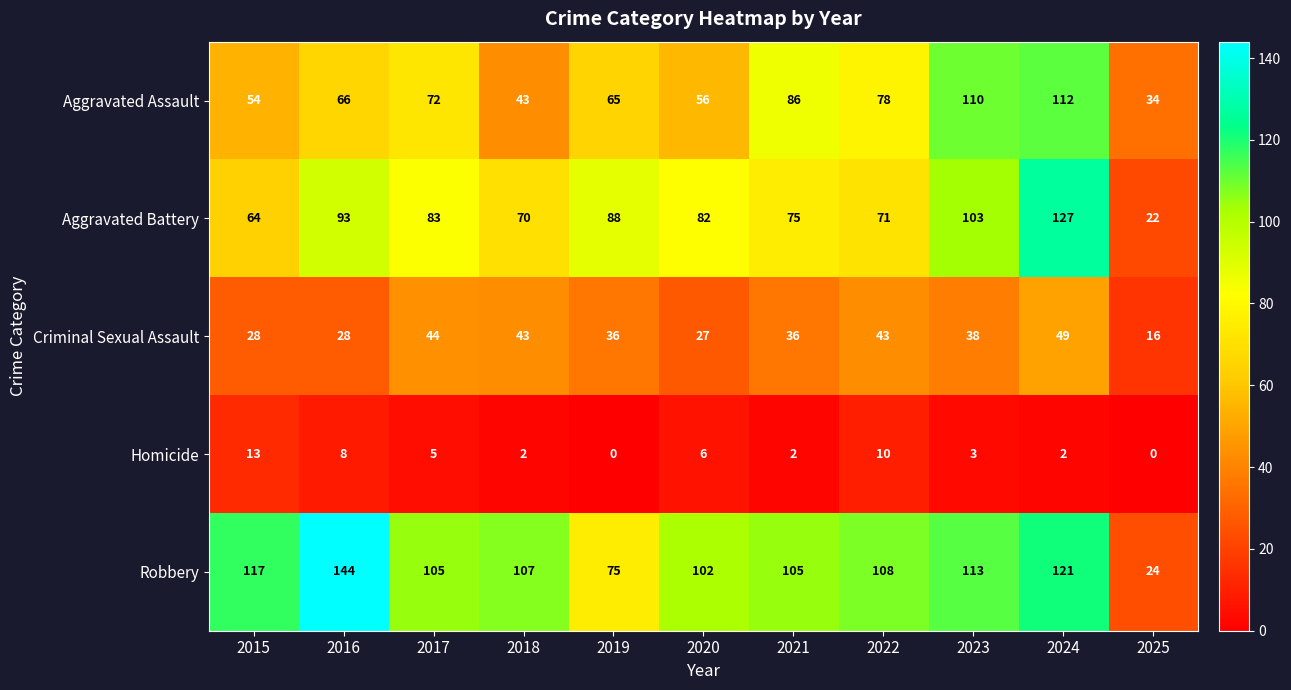

At which label is Aggravated Assault closest to 73?

2017